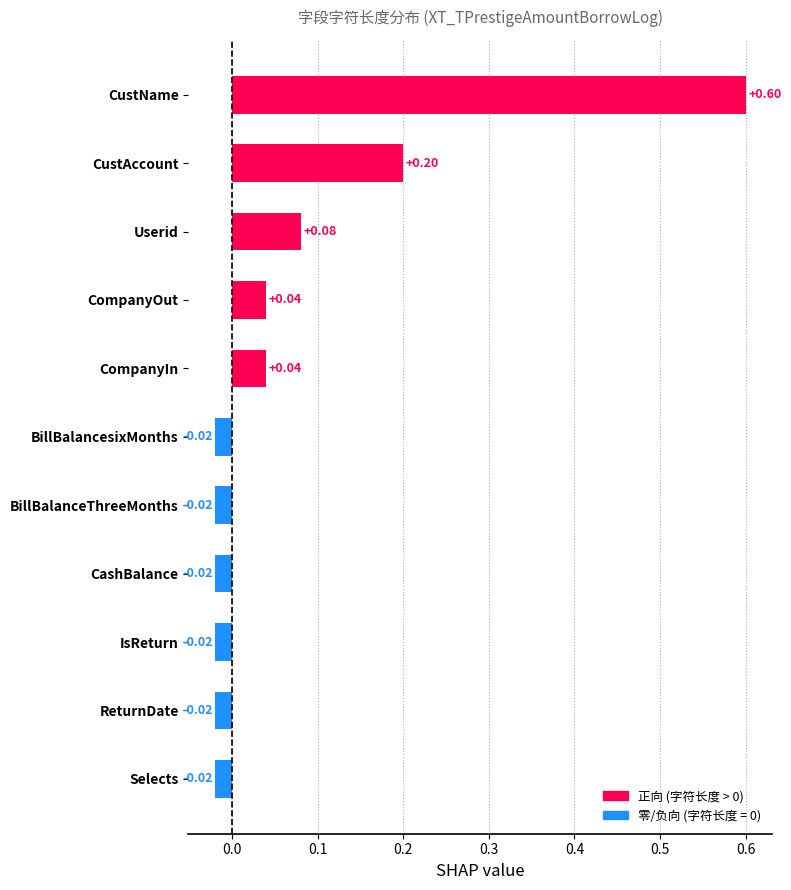

Which has a higher value, CompanyOut or BillBalanceThreeMonths?

CompanyOut